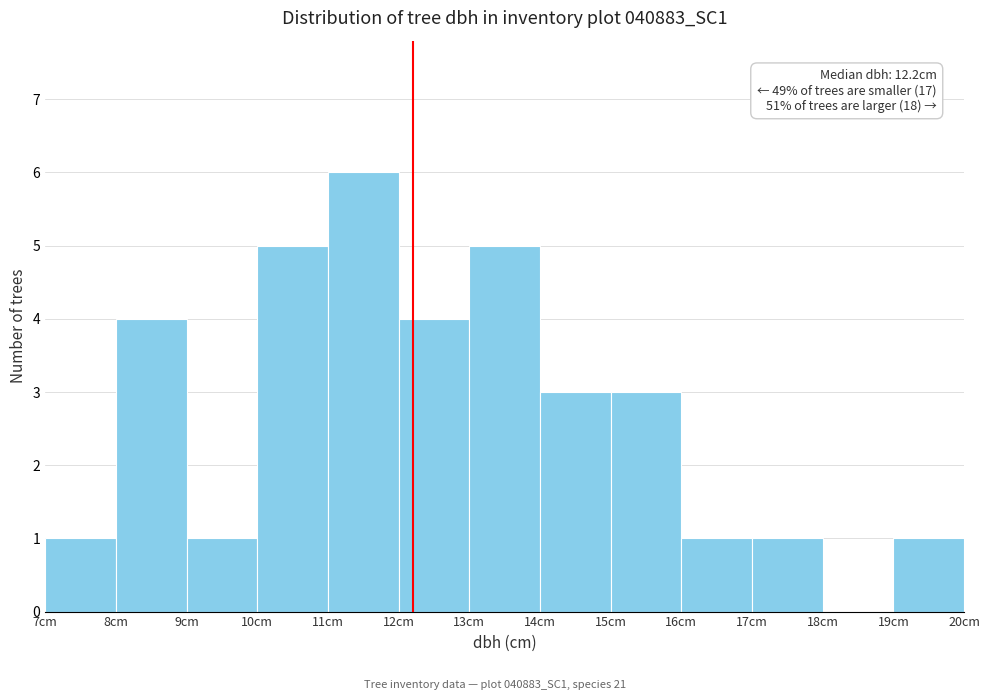

Over which range of the x-axis is the bar tallest?

11 to 12